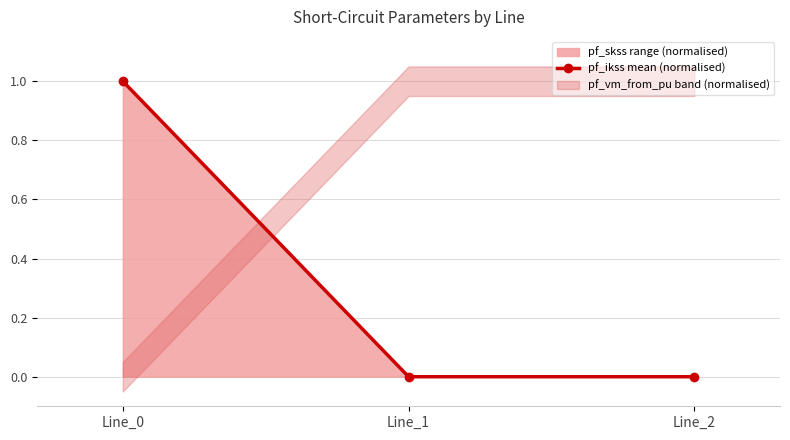

Which category has the lowest value across all series?

Line_1